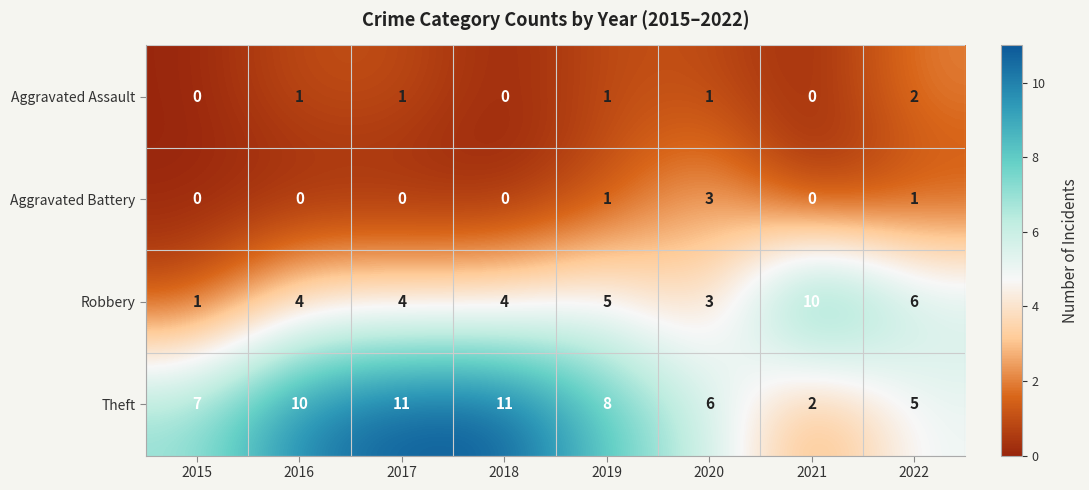

Where is Theft nearest to the value 6?

2020